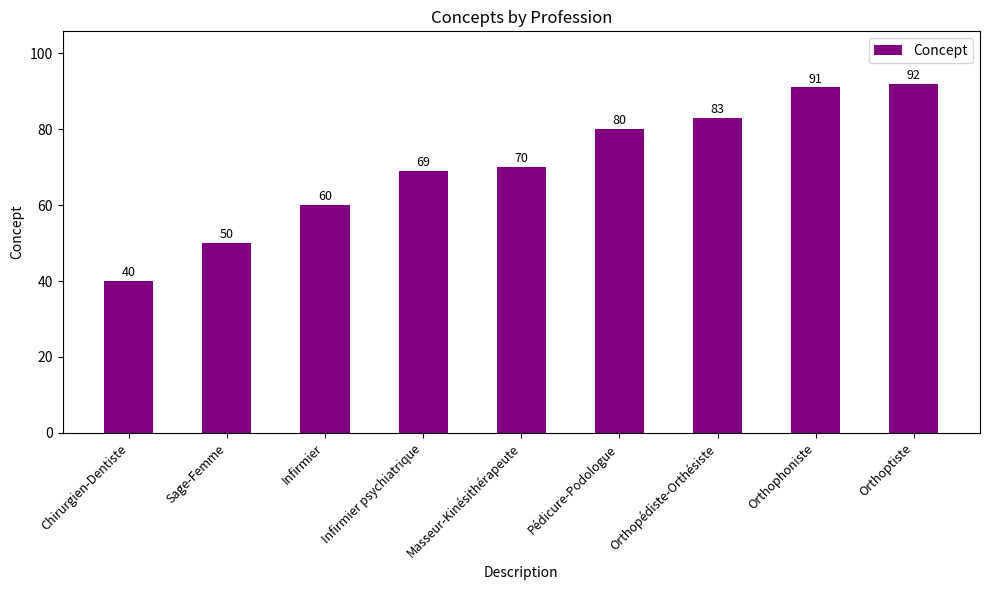

True or false: the data shows 51 at Orthoptiste.

False